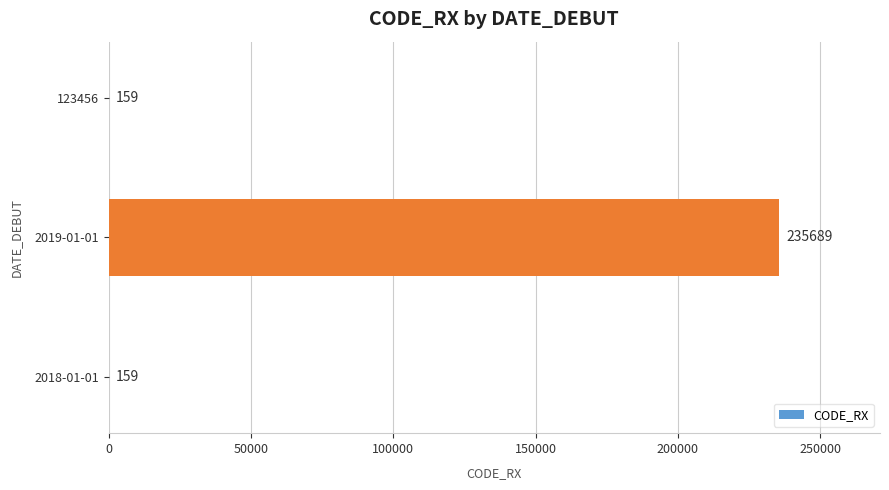

What is the maximum value shown in the chart?

235689